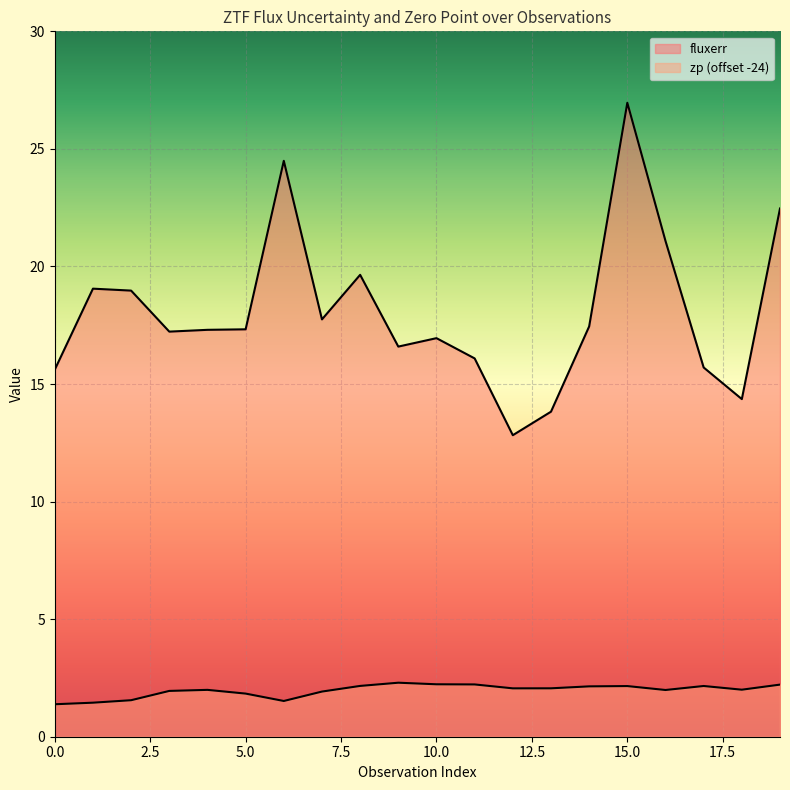

Rank the series by their average value, from lowest to highest.

zp, fluxerr